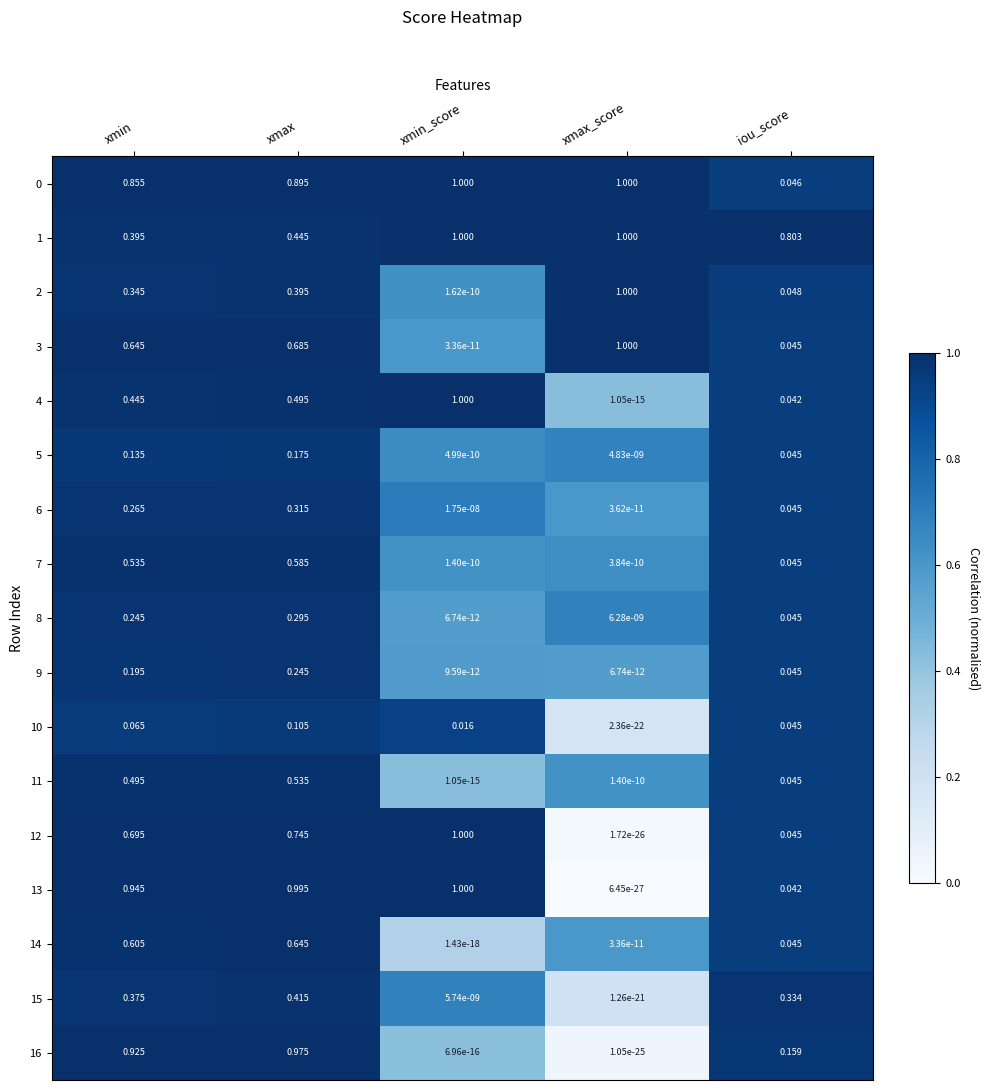

Rank the categories by 10 value from lowest to highest.

xmax_score, xmin_score, iou_score, xmin, xmax